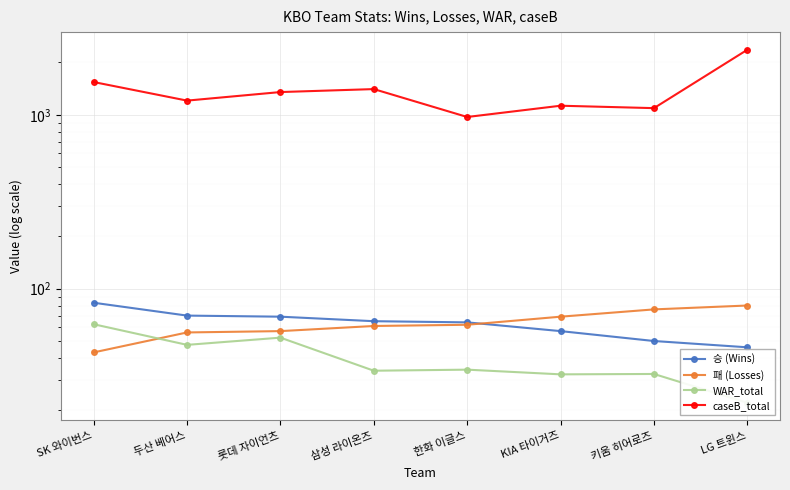

Is this an area chart (filled region under the line)?

No